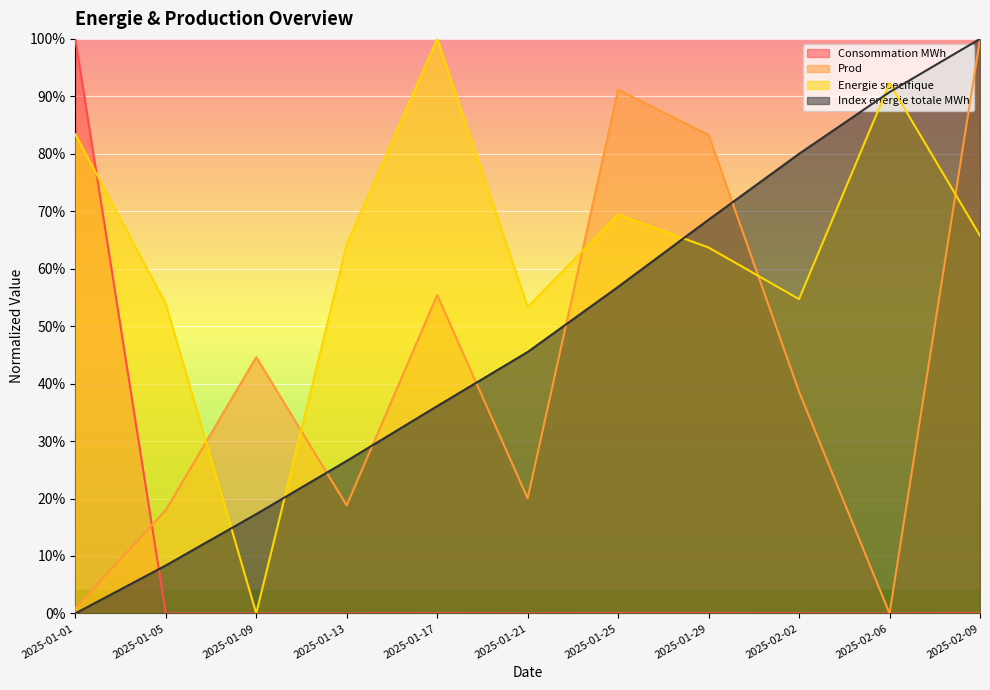

What is the label of the 7th point from the left?

2025-01-25